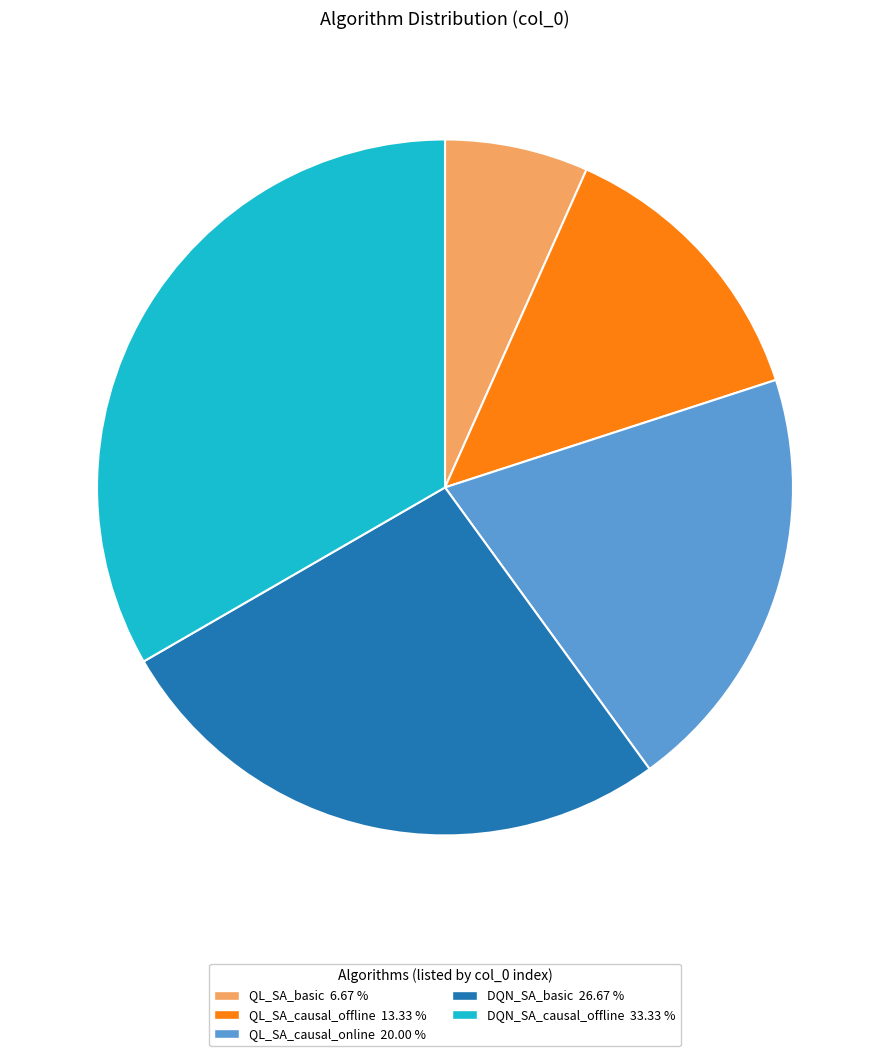

The QL_SA_causal_online slice represents 33% of the pie. True or false?

False